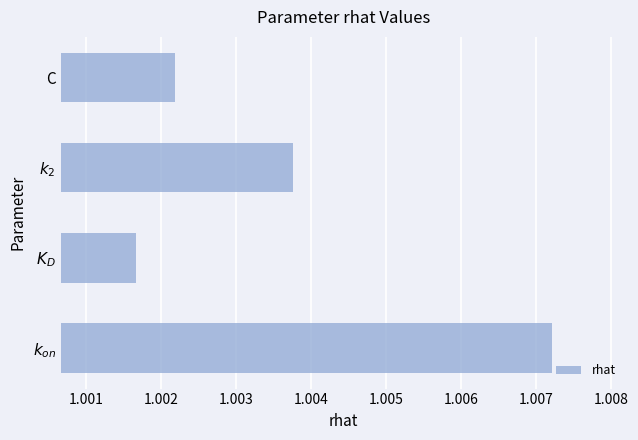

Are the bars horizontal?

Yes